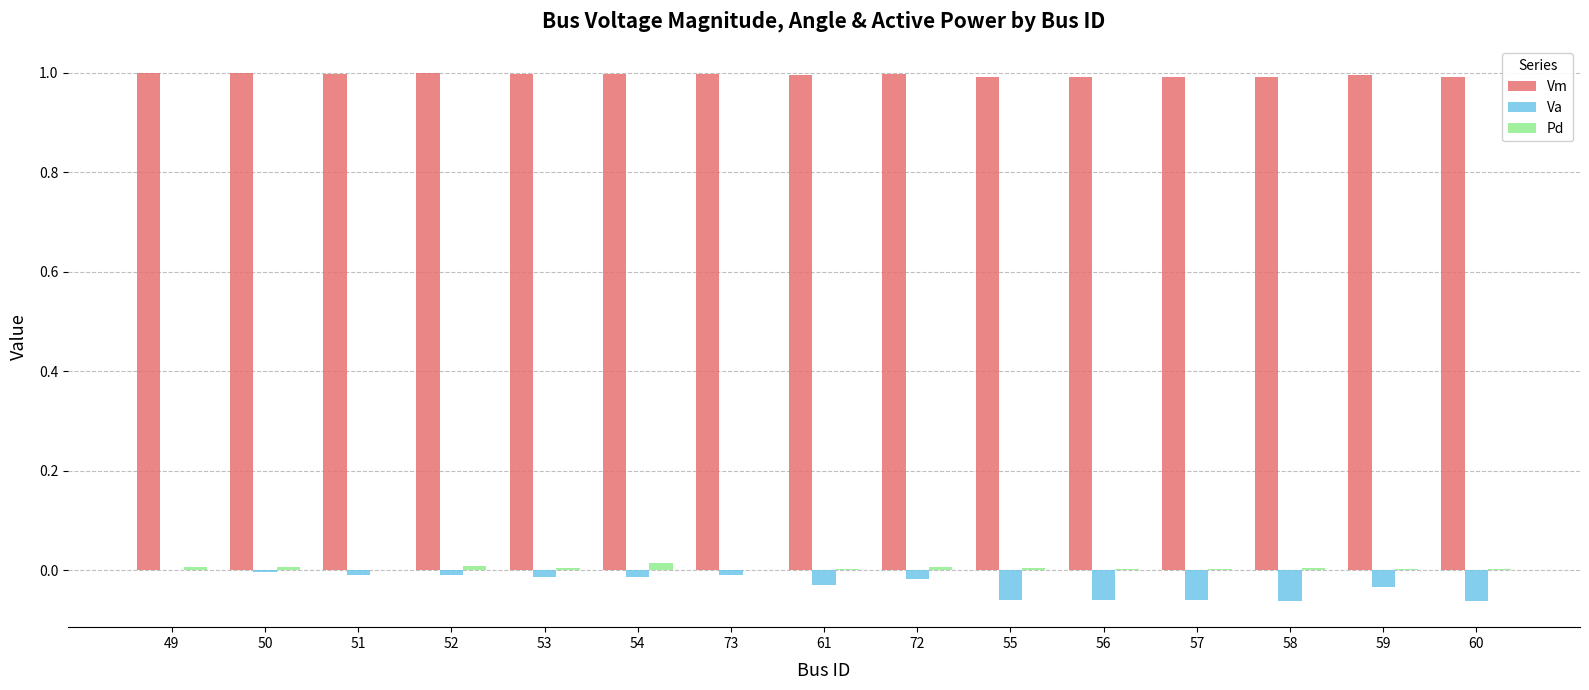

What are all the series names shown in the legend?

Vm, Va, Pd